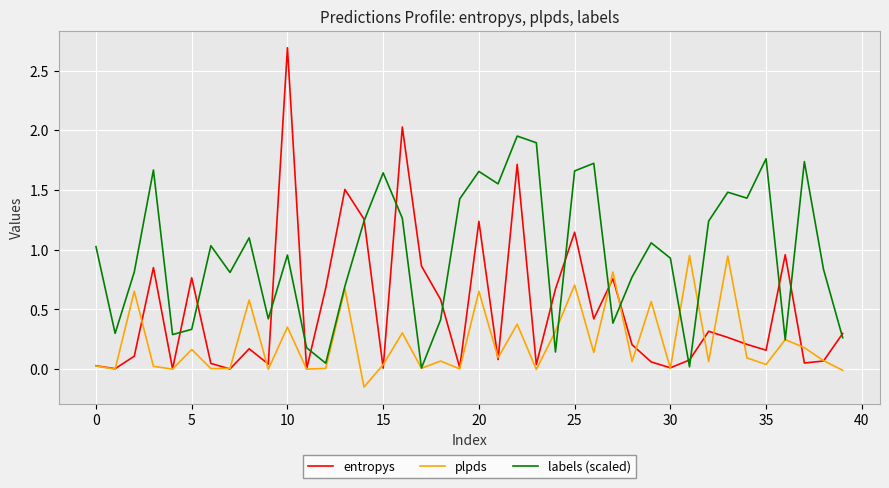

After their last crossing, which series has the higher values: plpds or entropys?

entropys